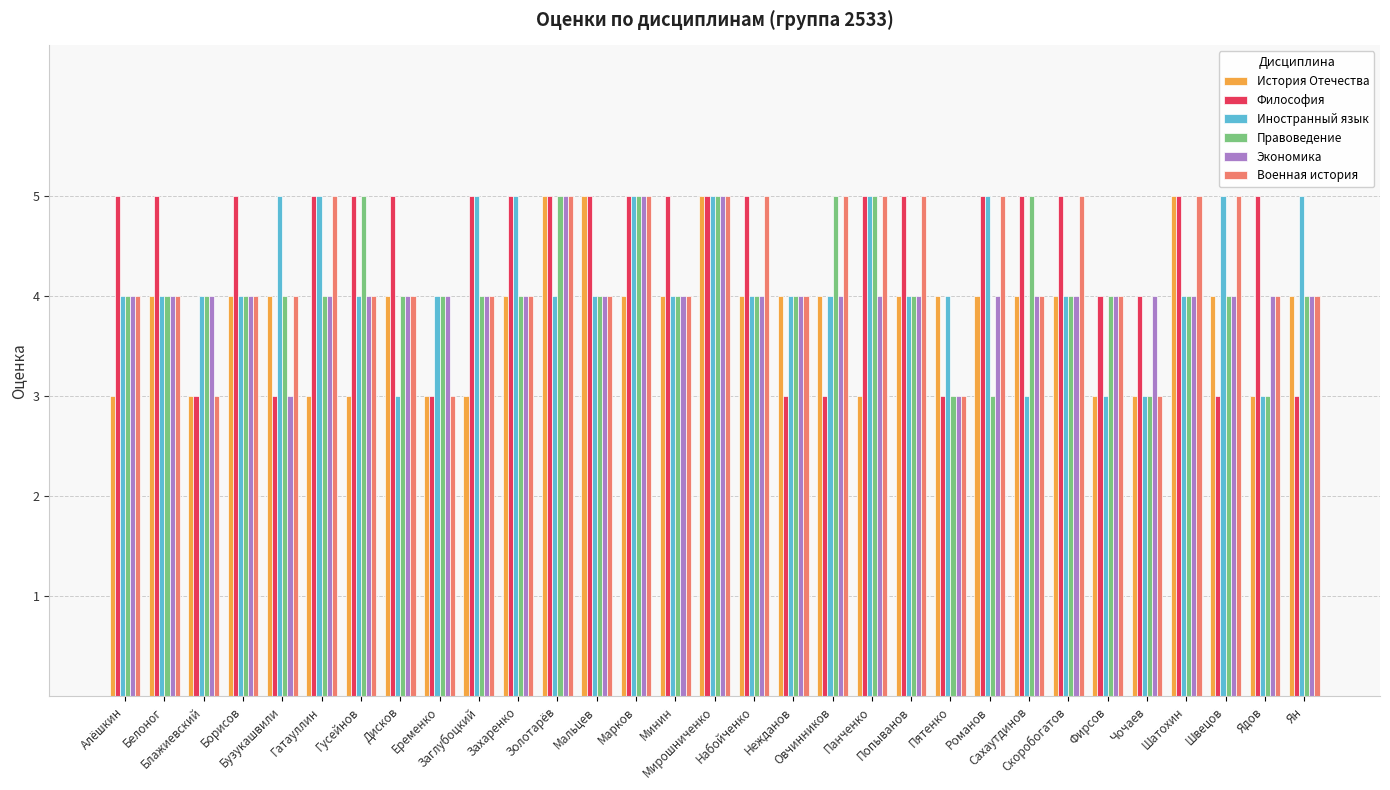

Are the bars grouped side by side (vs. stacked)?

Yes